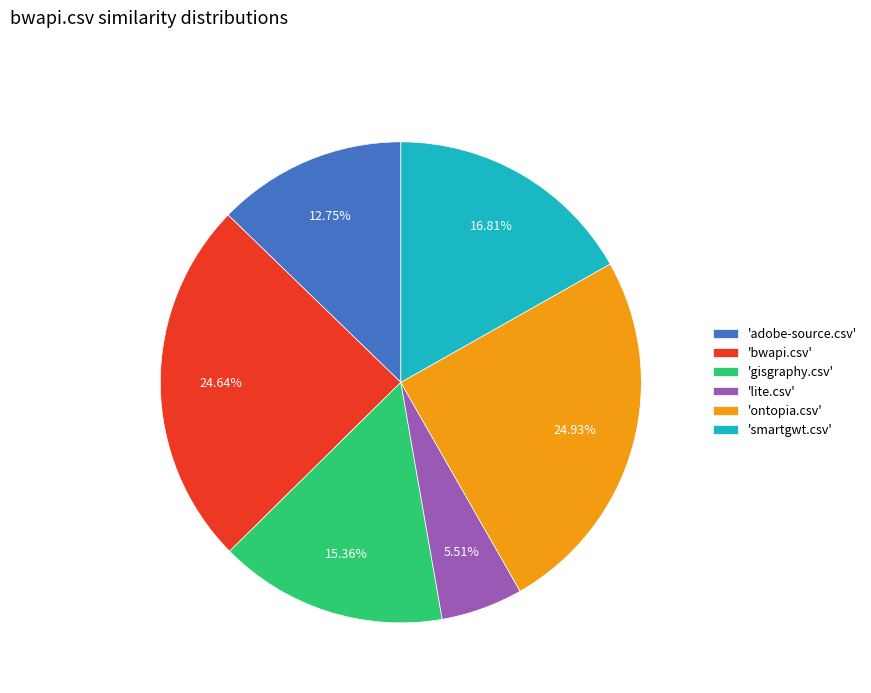

Does any single category account for the majority?

No